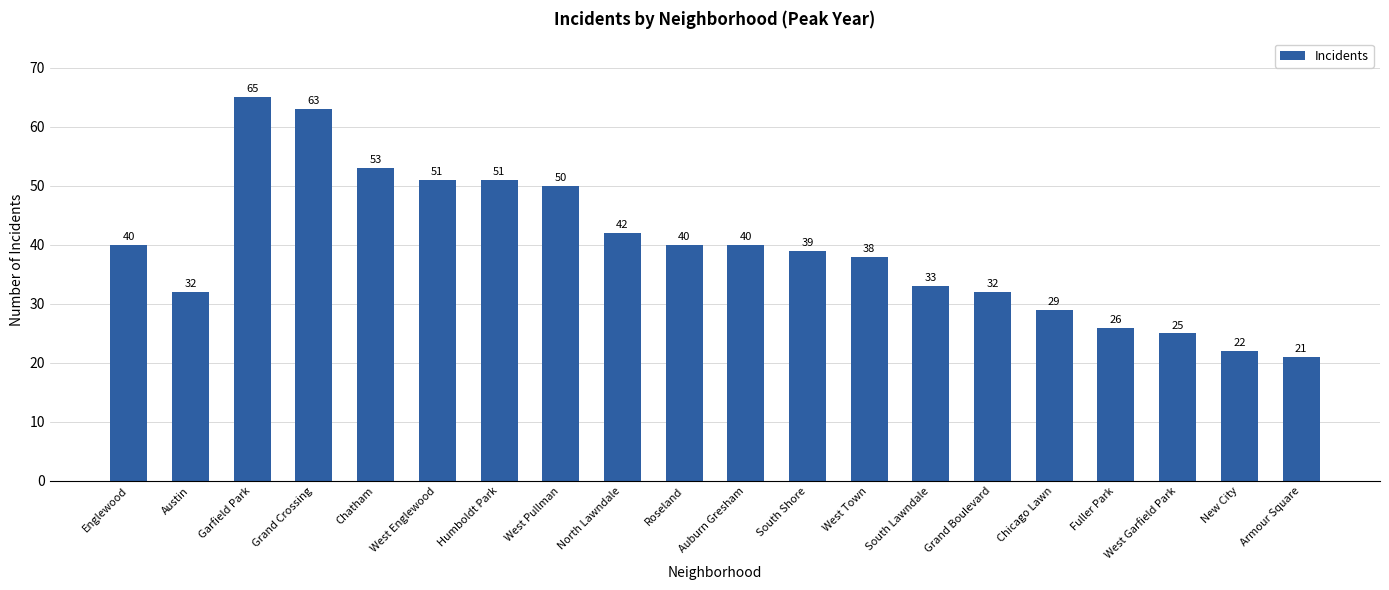

The chart shows a value of 20 at Austin. True or false?

False